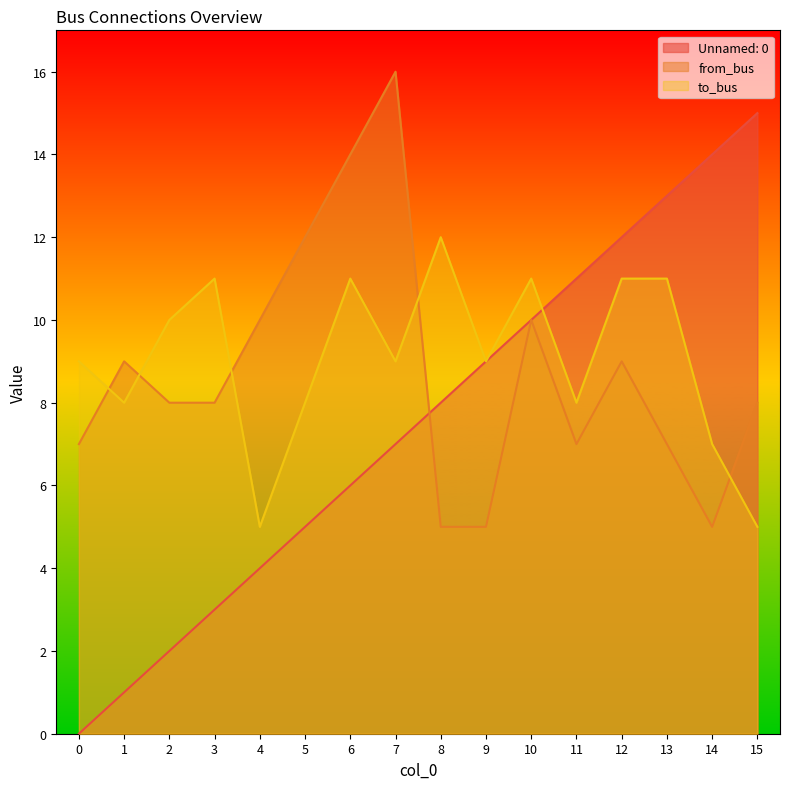

The value of from_bus at 5 is 12. True or false?

True